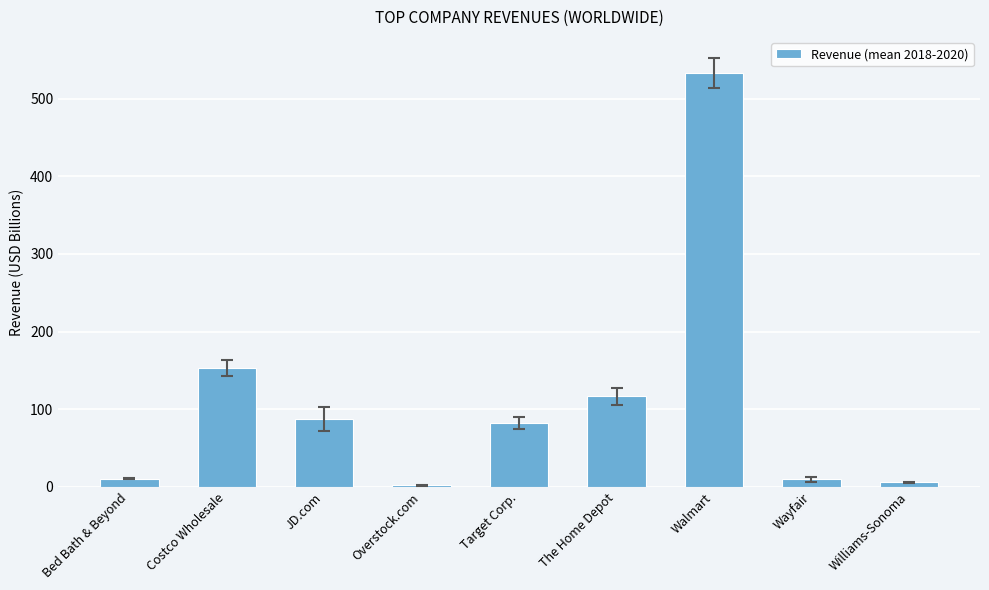

Which label corresponds to the largest value in the chart?

Walmart